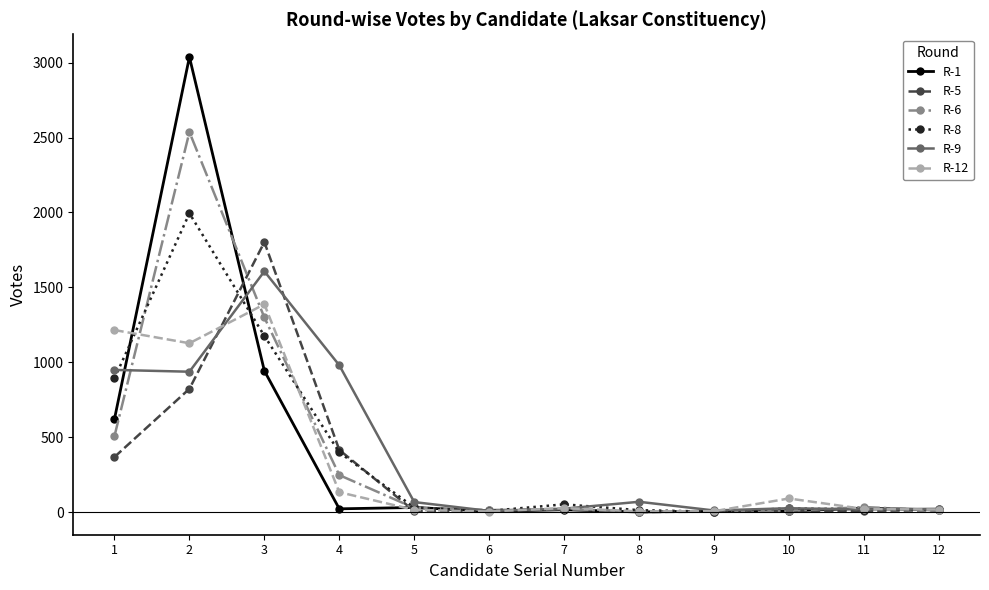

The R-9 series shows 648 at 1. True or false?

False